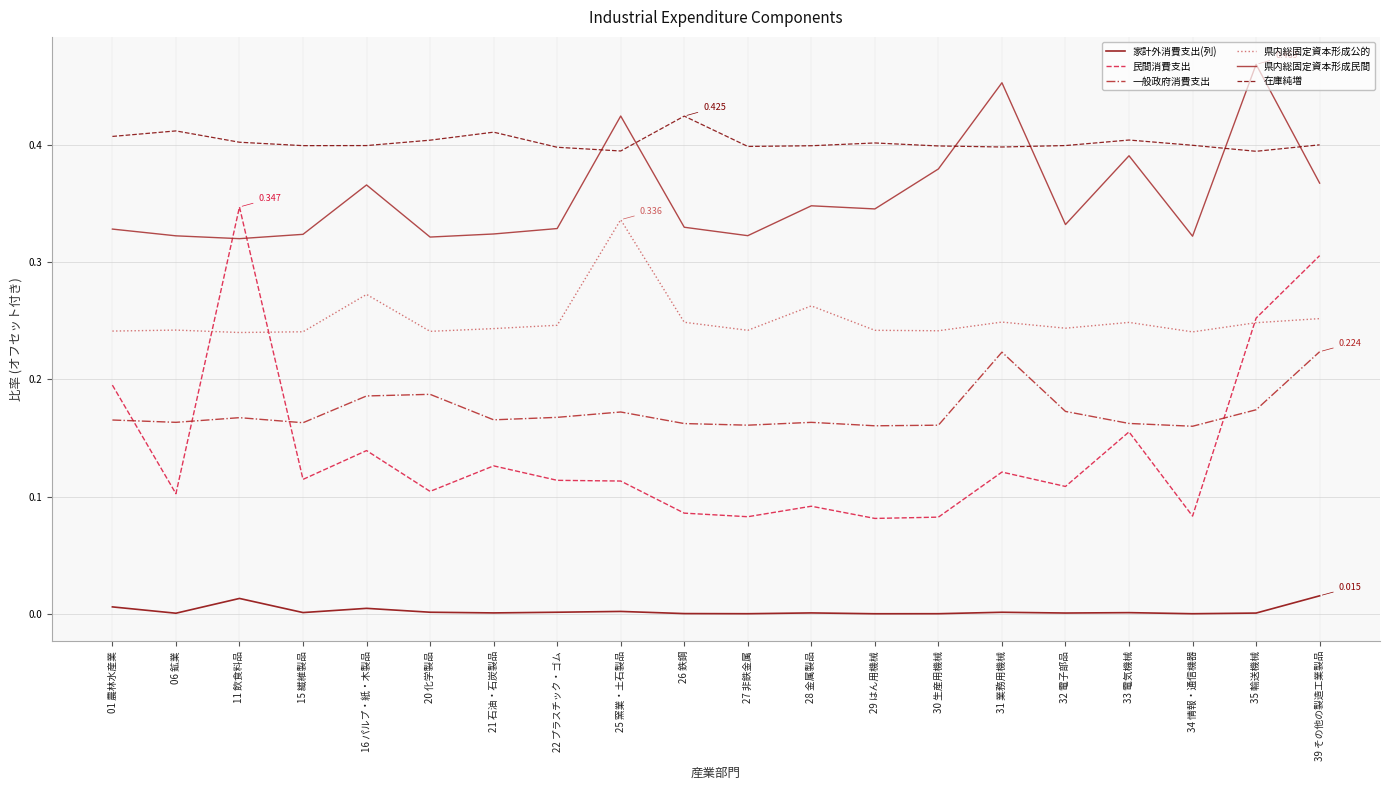

How many 在庫純増 values are between 0 and 1?

20